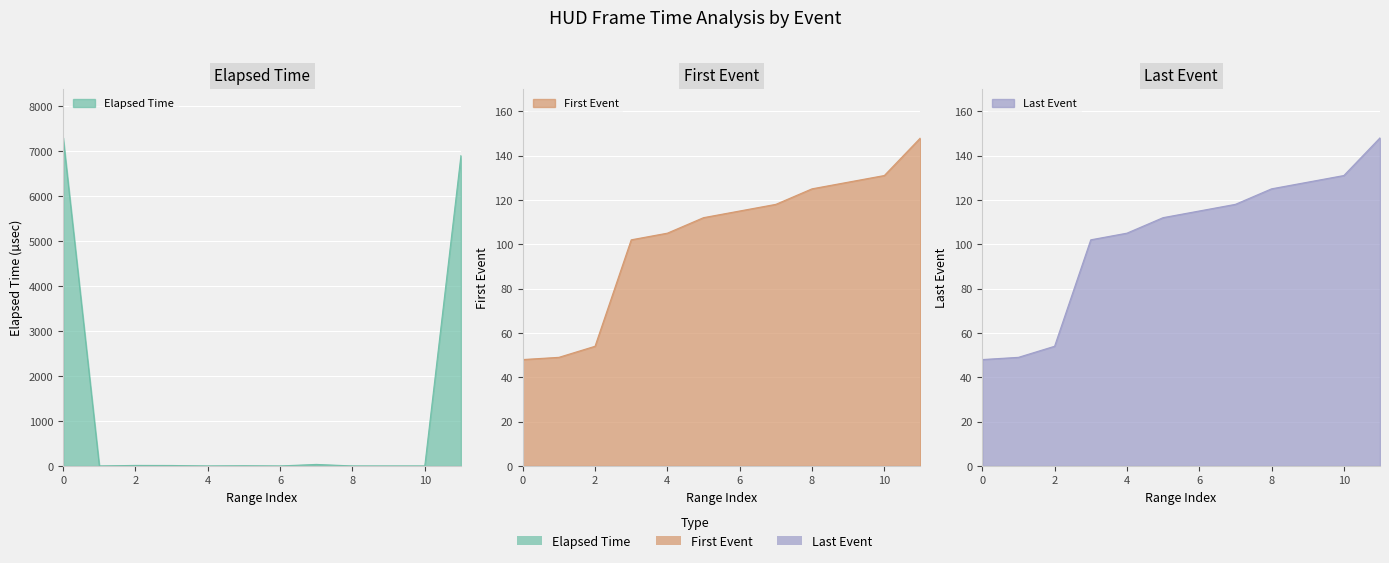

Rank the categories by Elapsed Time value from highest to lowest.

0, 11, 7, 2, 3, 5, 4, 1, 6, 8, 9, 10